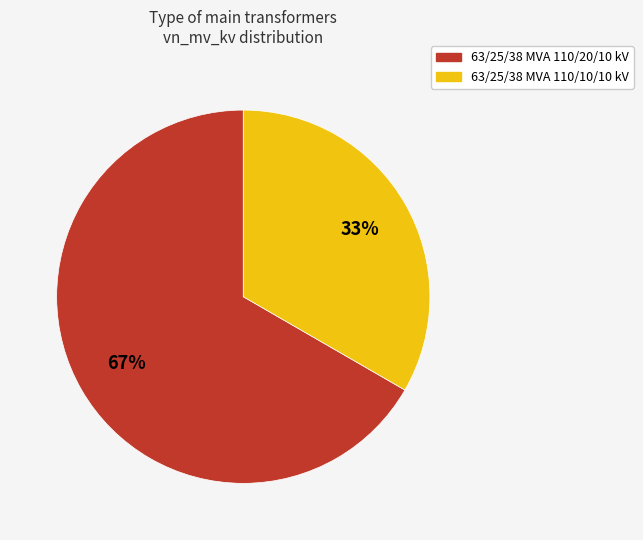

Count the number of slices in the pie.

2